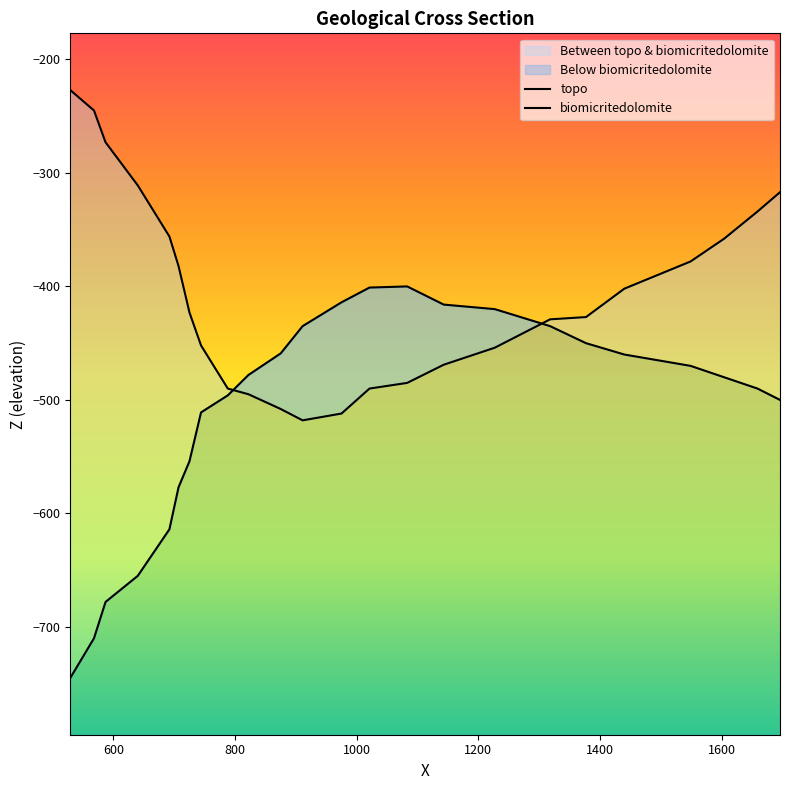

What is the maximum value for topo?

-227